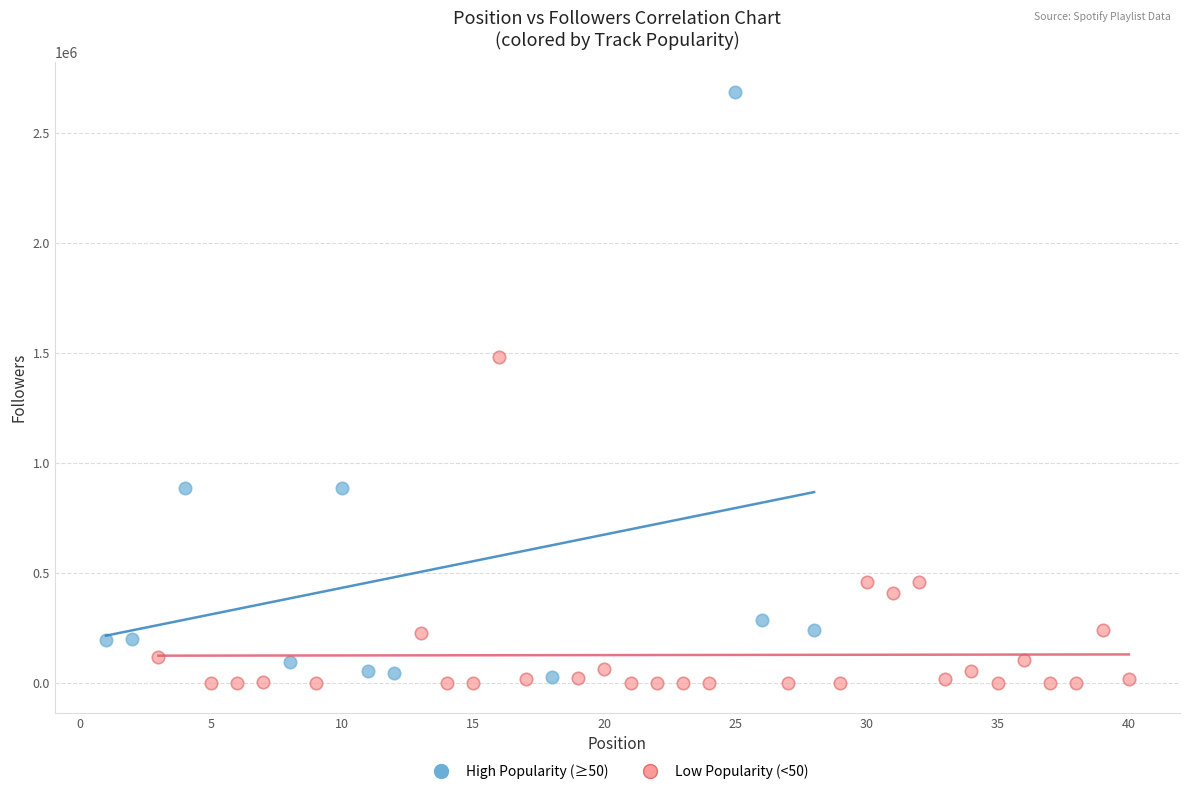

What are all the series names shown in the legend?

High Popularity (≥50), Low Popularity (<50)